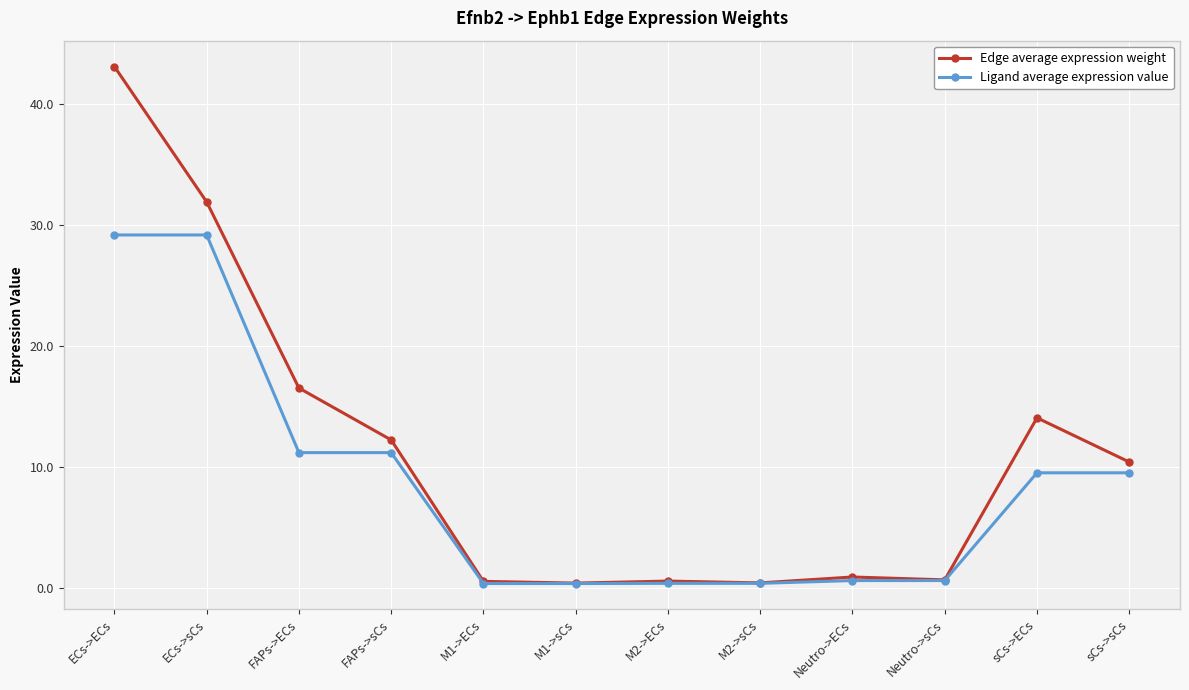

The Edge average expression weight series shows 16.5 at FAPs->ECs. True or false?

True